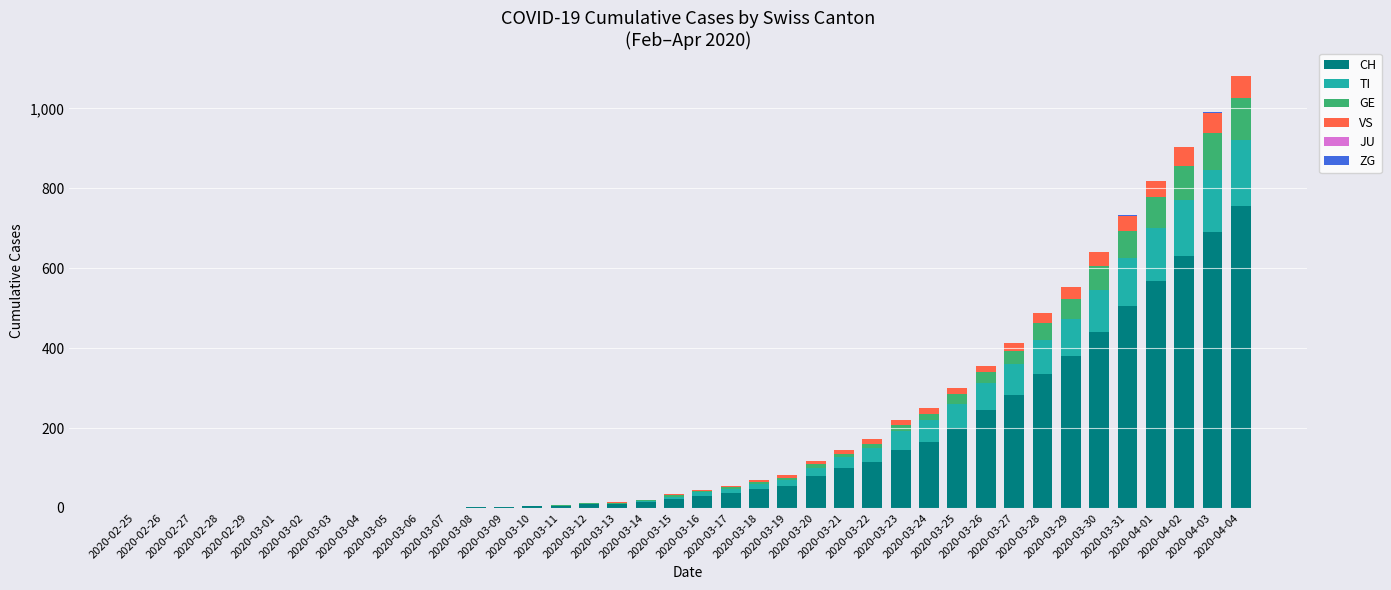

What is the maximum value for CH?

756